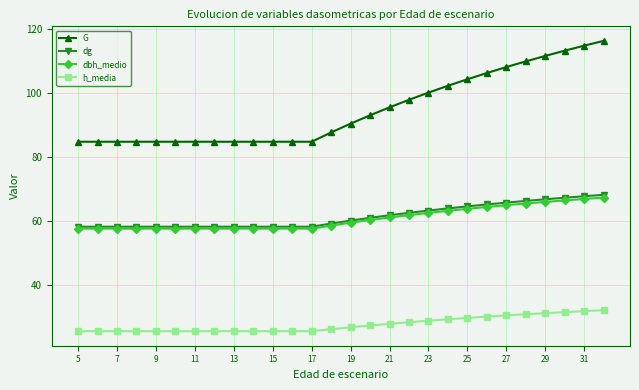

What is the maximum value for G?

116.4